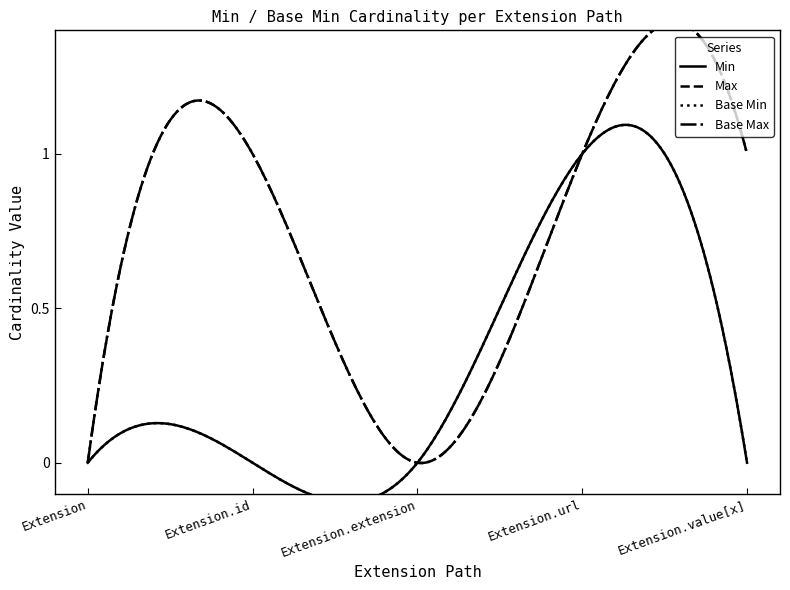

How many data points does each series have?

2